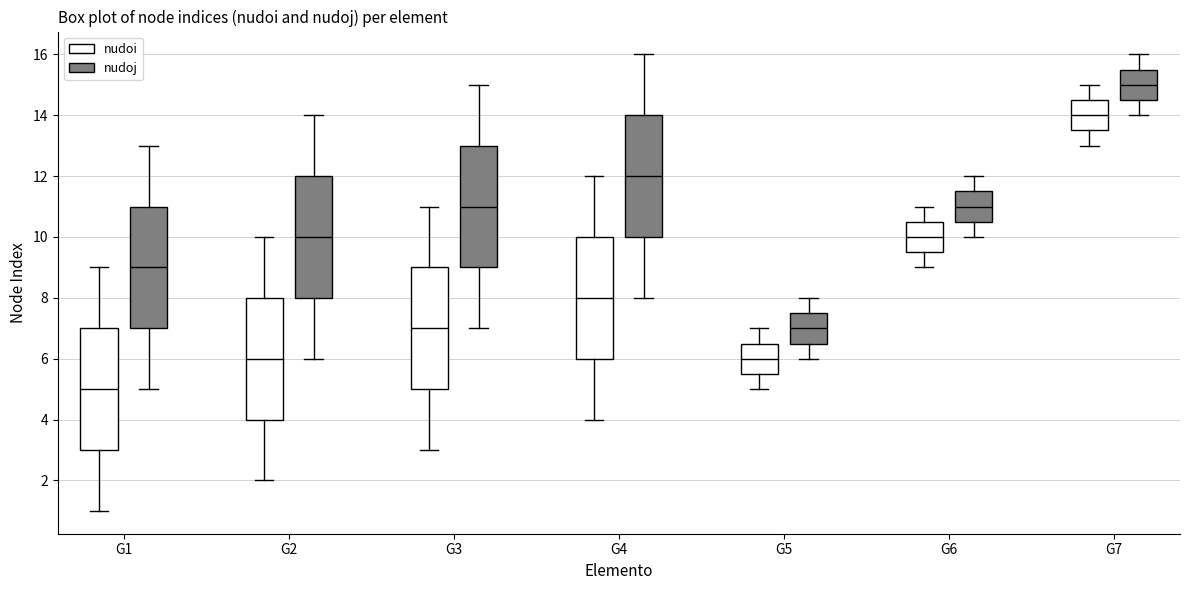

Reading left to right, transcribe this box plot: for each box, give where its median line is, the range the box spans, and where its two whiskers end, as read against the y-axis. The values are not printed on the chart, so give them approximately, as read against the axis.

G1 (nudoi): median 5.0, box 3.0 to 7.0, whiskers 1.0 to 9.0
G1 (nudoj): median 9.0, box 7.0 to 11.0, whiskers 5.0 to 13.0
G2 (nudoi): median 6.0, box 4.0 to 8.0, whiskers 2.0 to 10.0
G2 (nudoj): median 10.0, box 8.0 to 12.0, whiskers 6.0 to 14.0
G3 (nudoi): median 7.0, box 5.0 to 9.0, whiskers 3.0 to 11.0
G3 (nudoj): median 11.0, box 9.0 to 13.0, whiskers 7.0 to 15.0
G4 (nudoi): median 8.0, box 6.0 to 10.0, whiskers 4.0 to 12.0
G4 (nudoj): median 12.0, box 10.0 to 14.0, whiskers 8.0 to 16.0
G5 (nudoi): median 6.0, box 5.6 to 6.6, whiskers 5.0 to 7.0
G5 (nudoj): median 7.0, box 6.6 to 7.6, whiskers 6.0 to 8.0
G6 (nudoi): median 10.0, box 9.6 to 10.6, whiskers 9.0 to 11.0
G6 (nudoj): median 11.0, box 10.6 to 11.6, whiskers 10.0 to 12.0
G7 (nudoi): median 14.0, box 13.6 to 14.6, whiskers 13.0 to 15.0
G7 (nudoj): median 15.0, box 14.6 to 15.6, whiskers 14.0 to 16.0